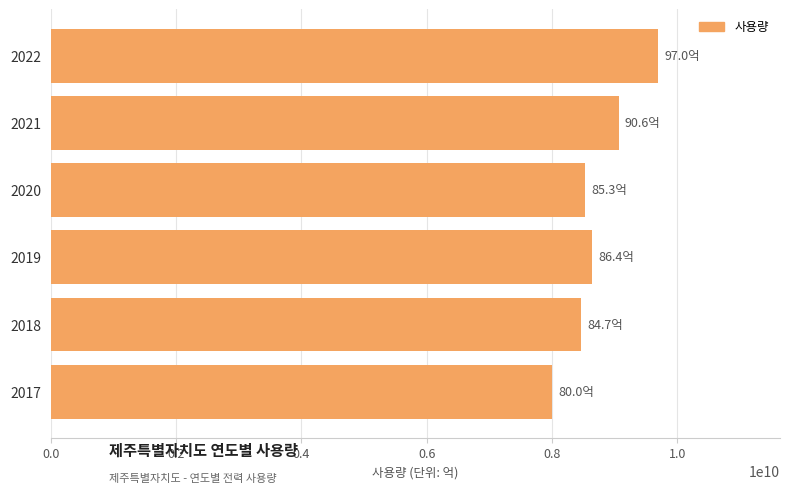

At which category does the chart reach its peak across all series?

2022